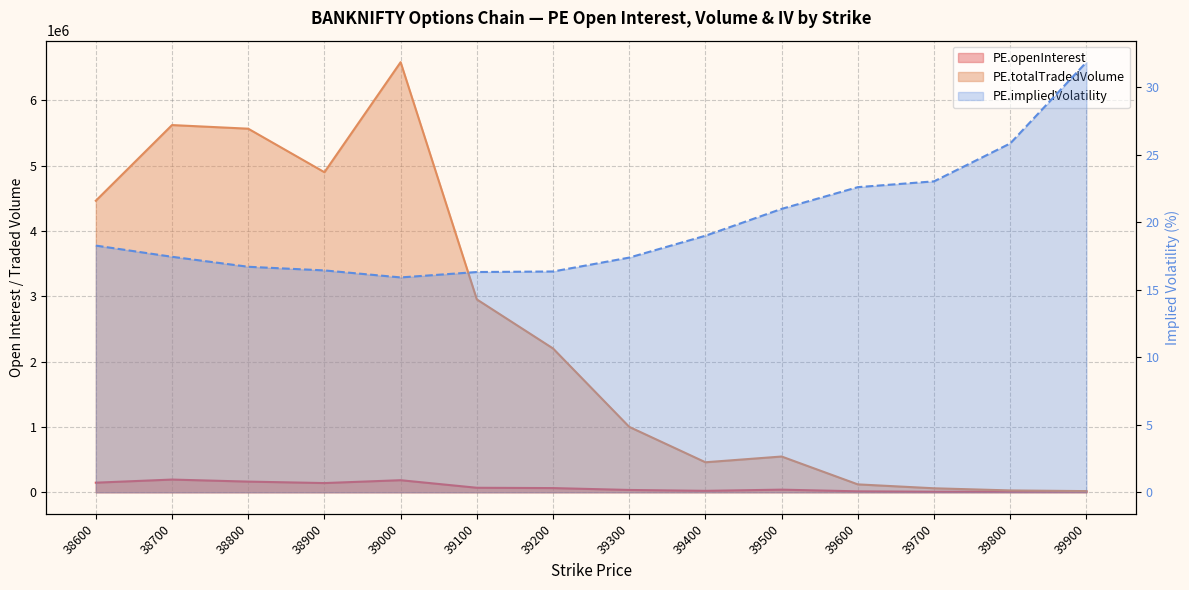

Read the PE.impliedVolatility value at 39200.

16.4